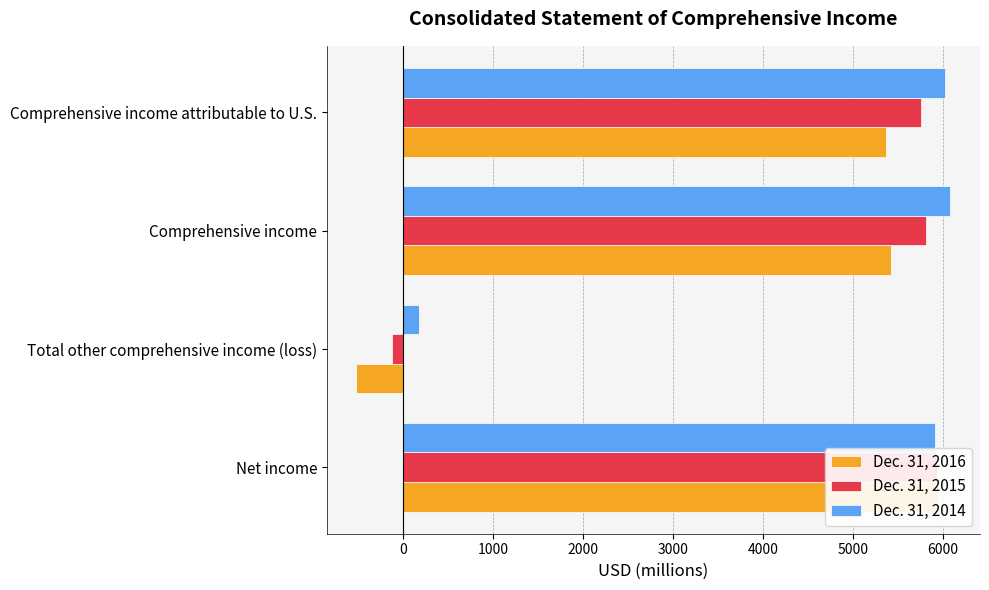

How many bars are there in each group?

3